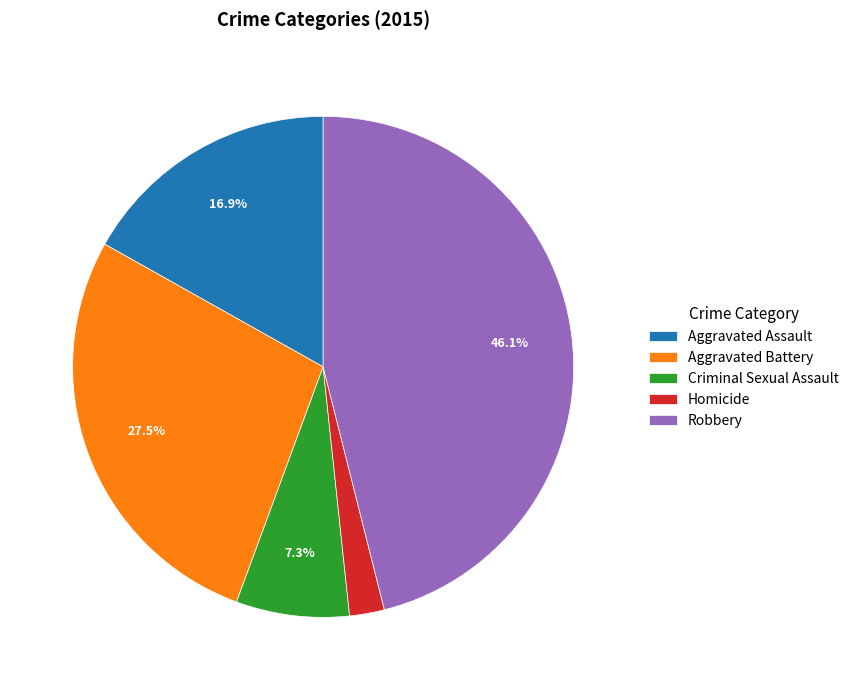

True or false: Aggravated Battery accounts for 40% of the total.

False